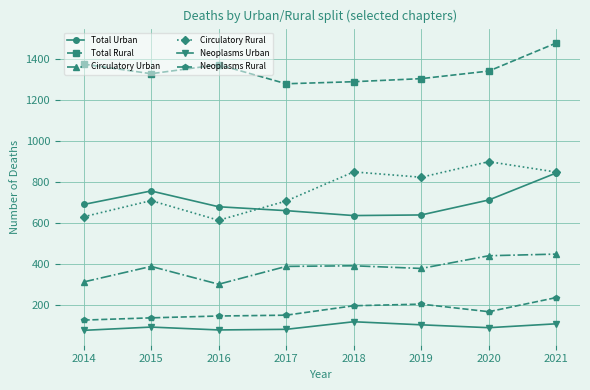

What is the total value across all series at 2018?

3485